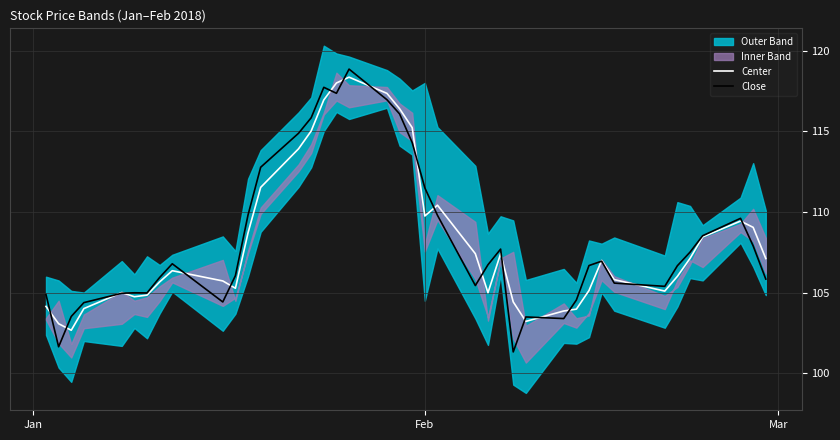

What is the minimum value for Close?

101.3